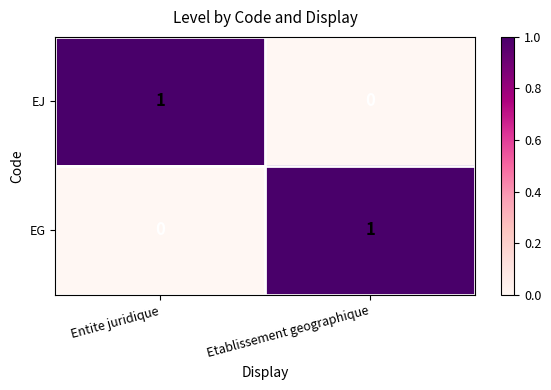

At how many categories does at least one series exceed 0?

2